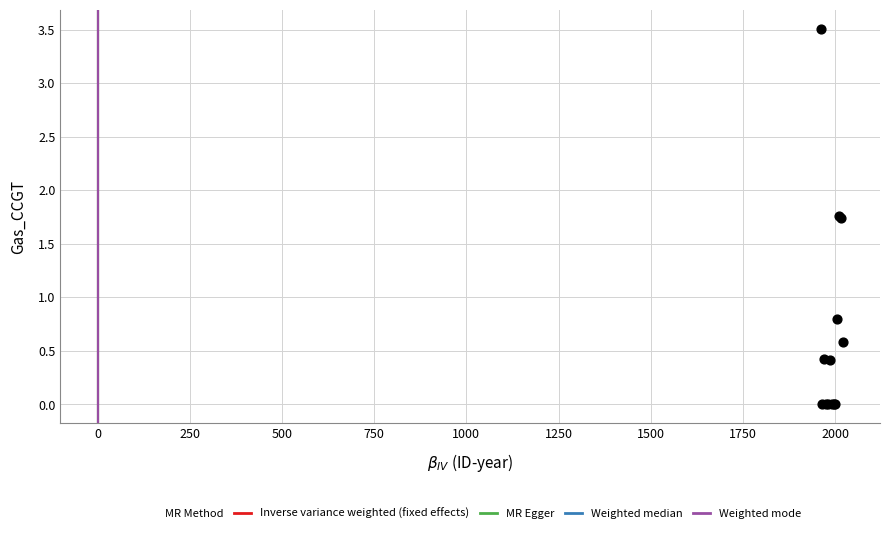

What Y value in the scatter plot is closest to 1?

0.8